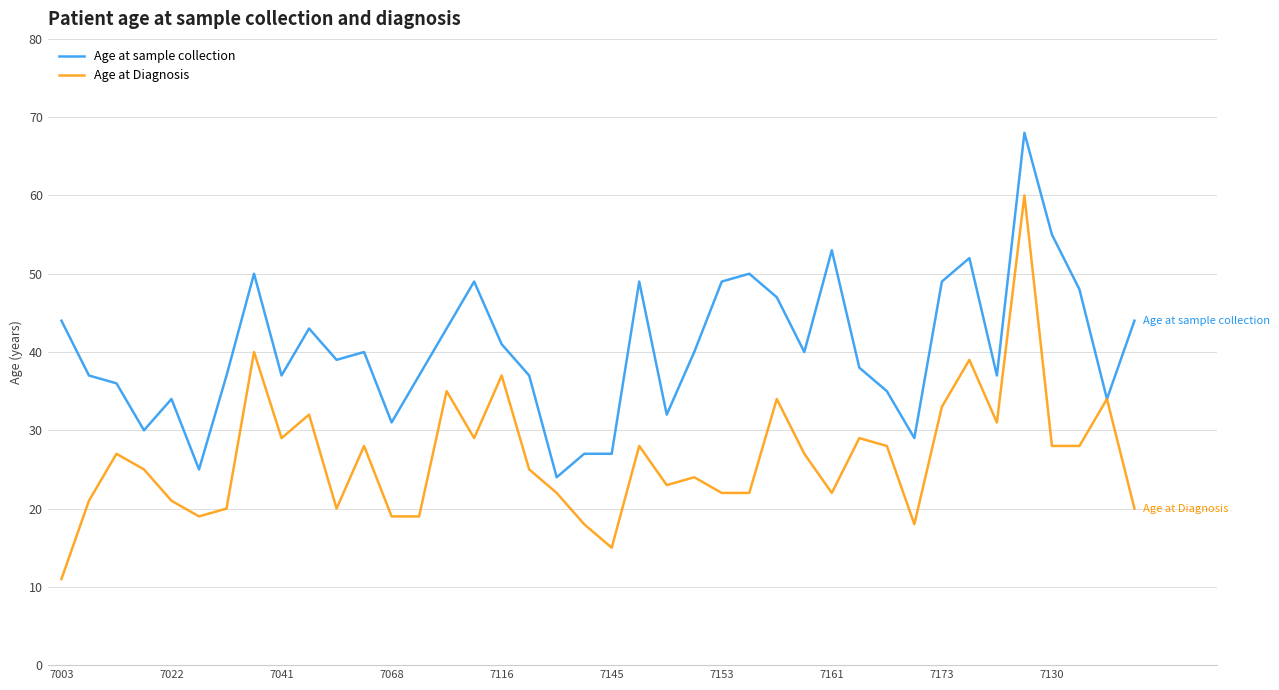

Which series has the largest total across all categories?

Age at sample collection